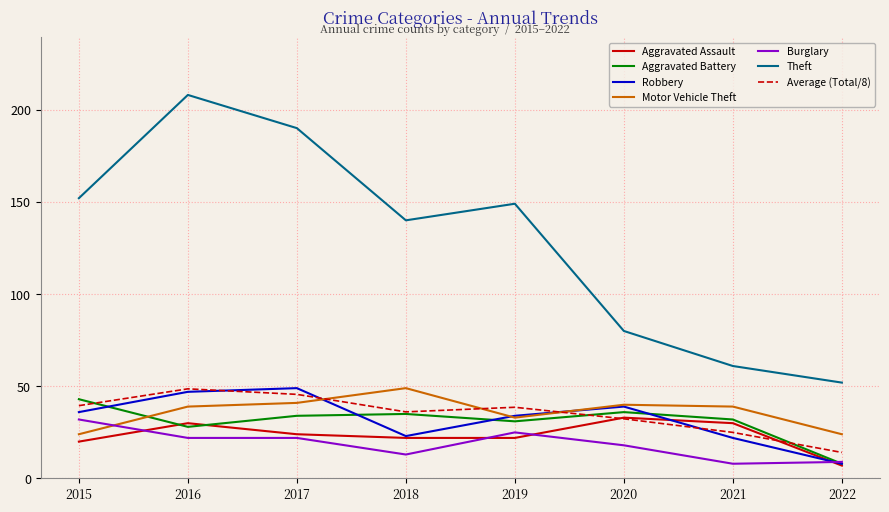

Does the chart display data point markers on the line(s)?

No